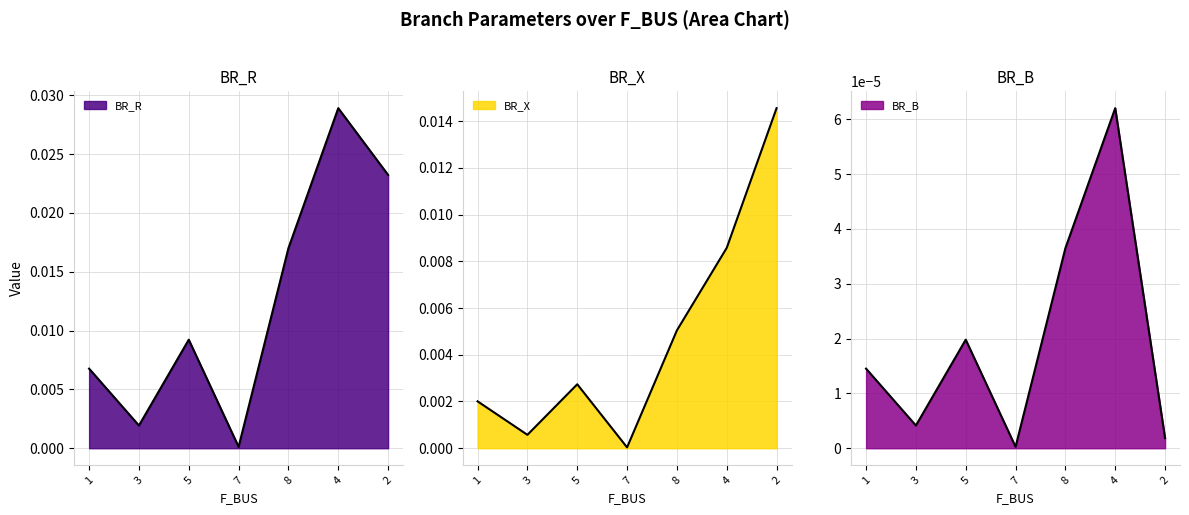

How many series are shown in this chart?

3